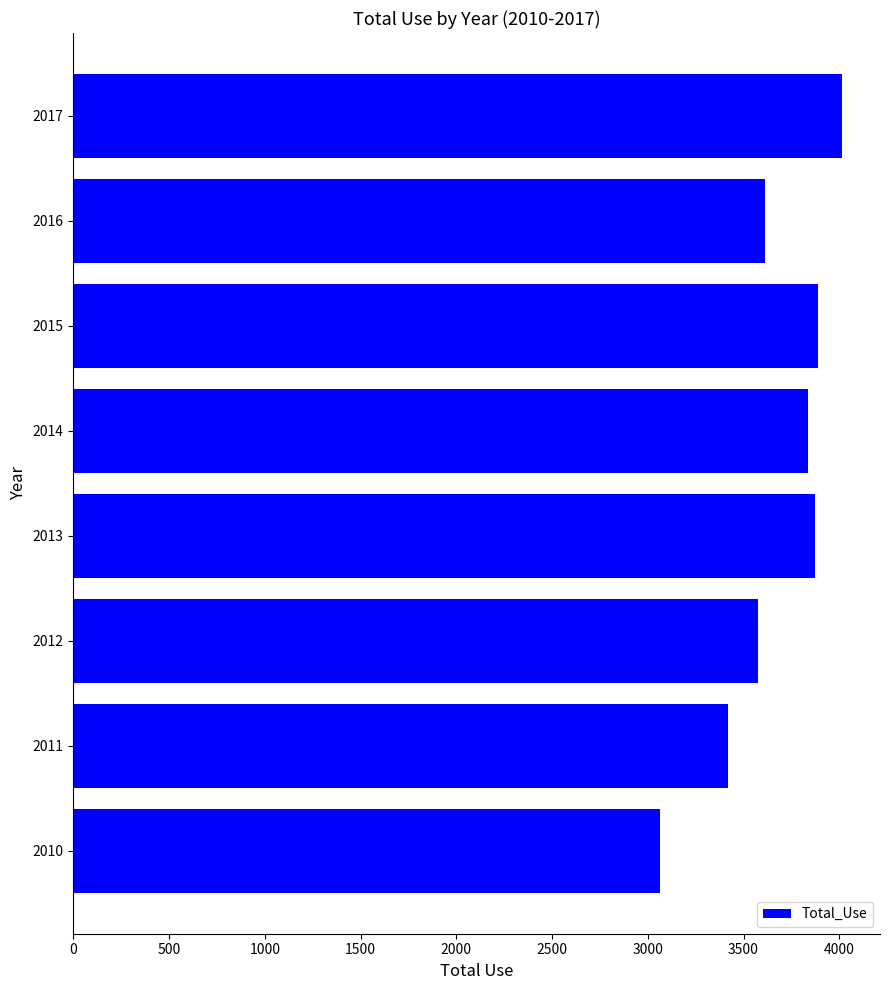

What is the greatest value displayed?

4012